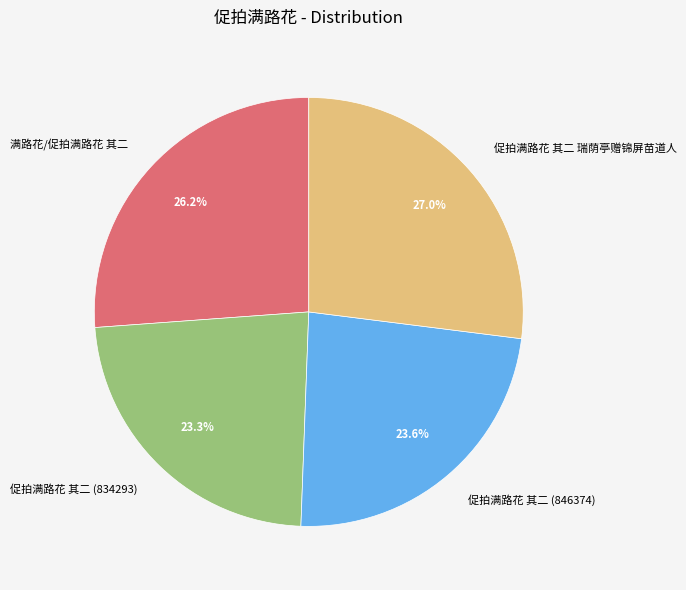

Does 促拍满路花 其二 瑞荫亭赠锦屏苗道人 represent more than half of the total?

No